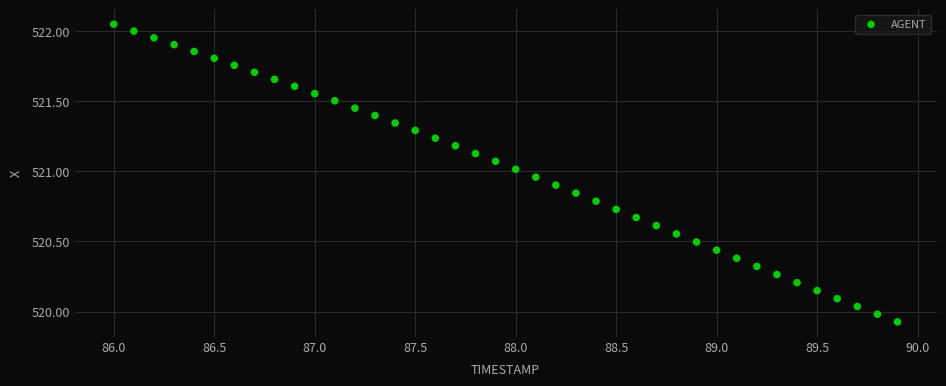

What is the range of Y values (max minus min)?

2.1